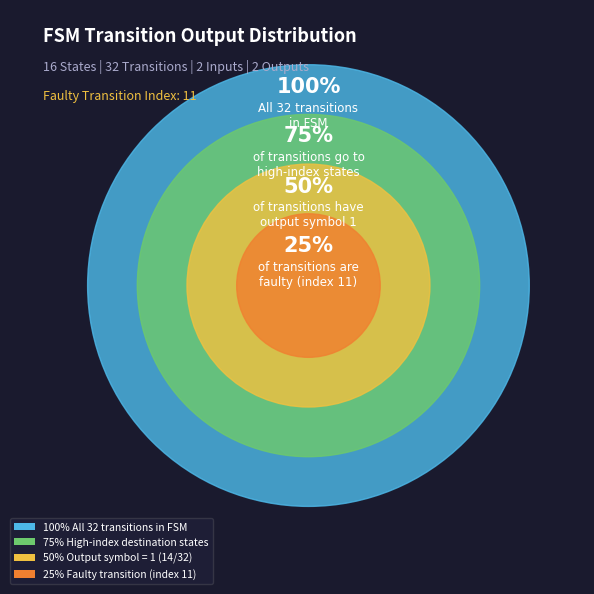

True or false: 2 accounts for 1% of the total.

False